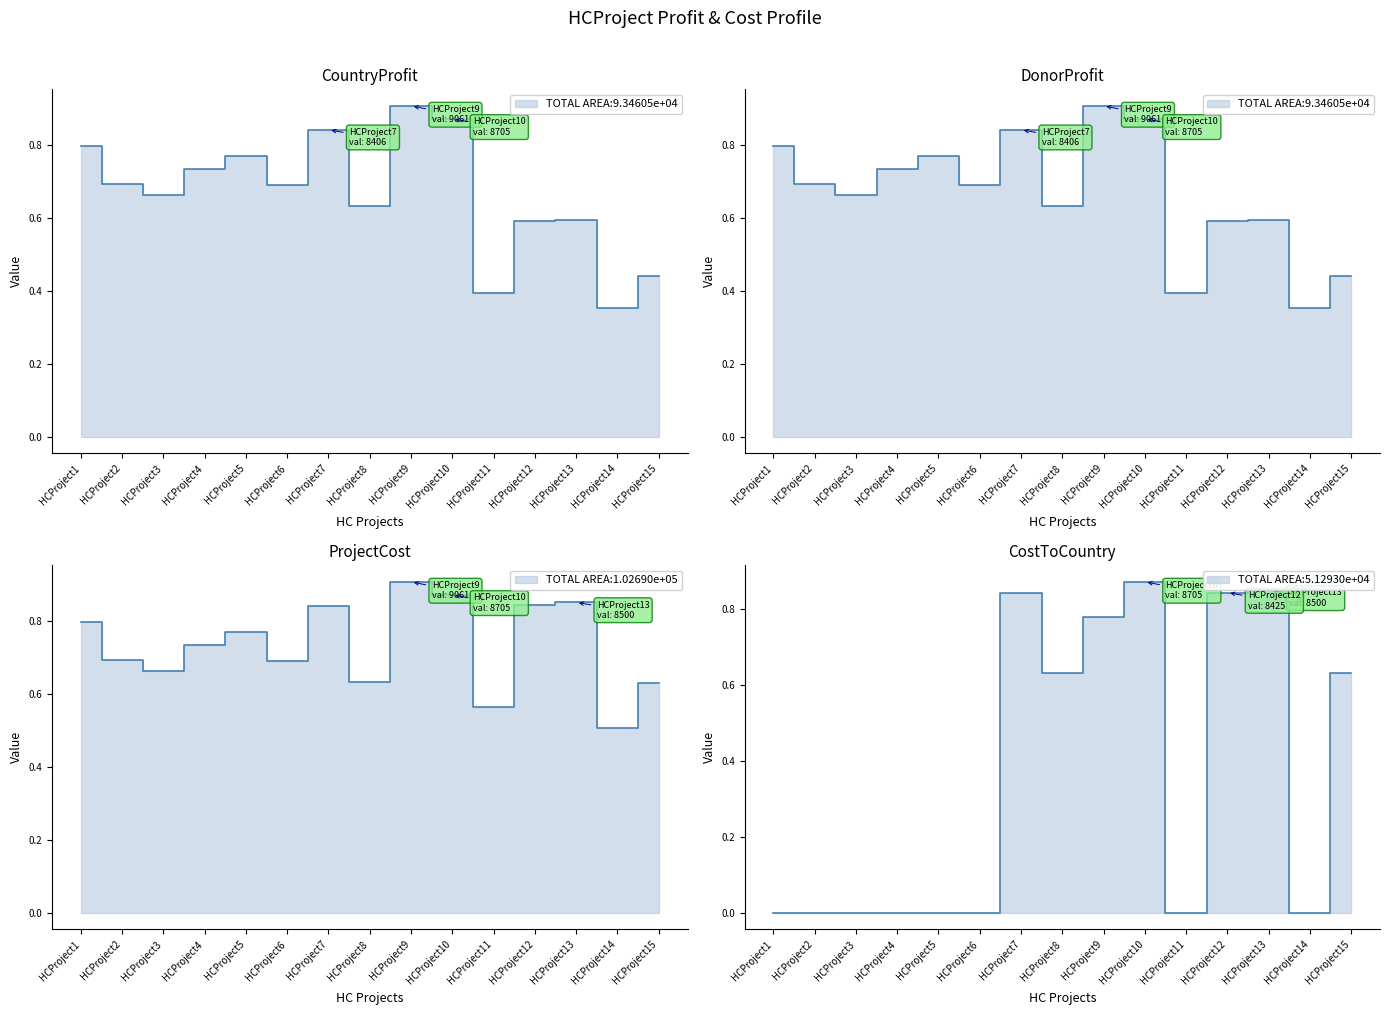

What is the difference between the maximum and minimum values in the CostToCountry series?

8705